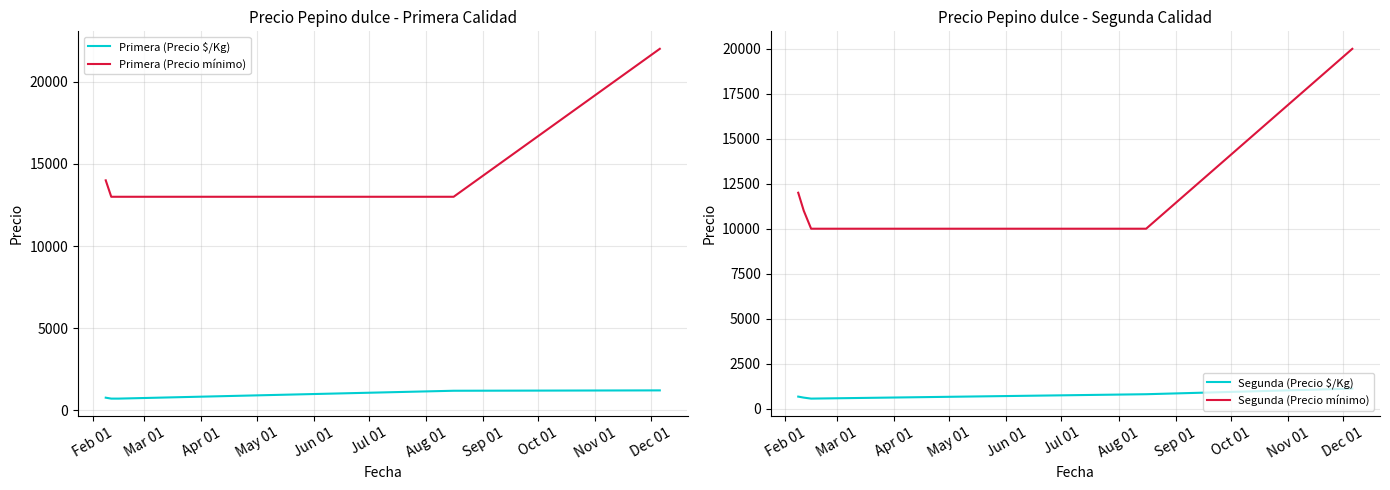

What is the minimum value for Primera (Precio mínimo)?

13000